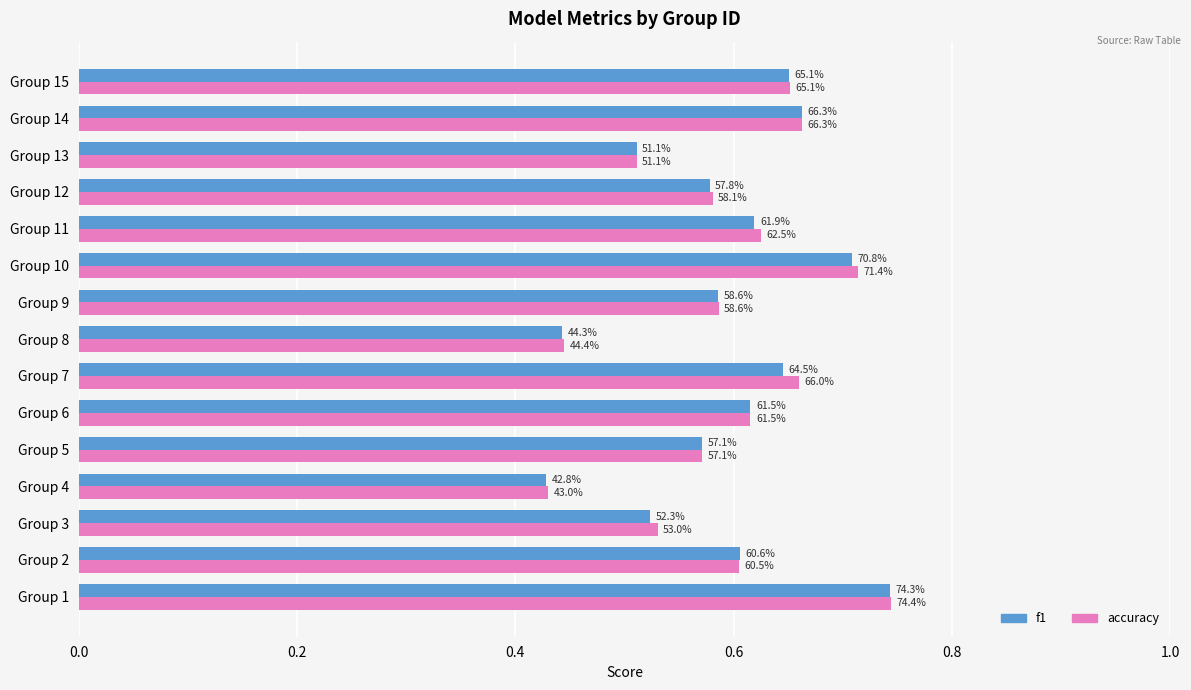

Rank the series by their maximum value, from highest to lowest.

accuracy, f1